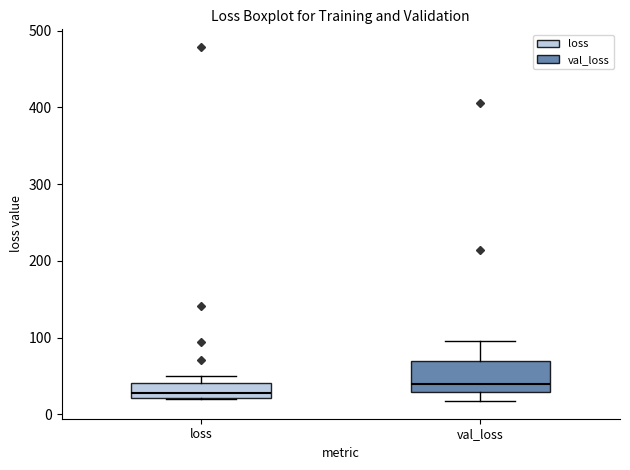

Which box's median line is the lowest?

loss